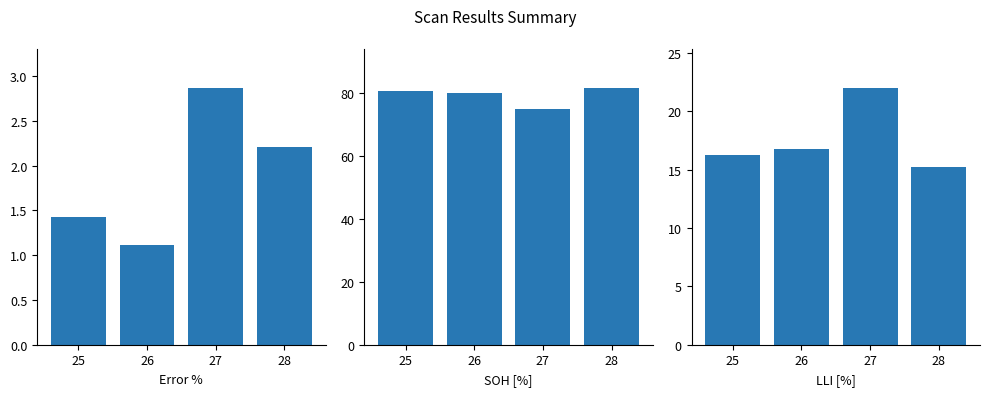

Is it true that SOH [%] equals 81.8 at 28?

True